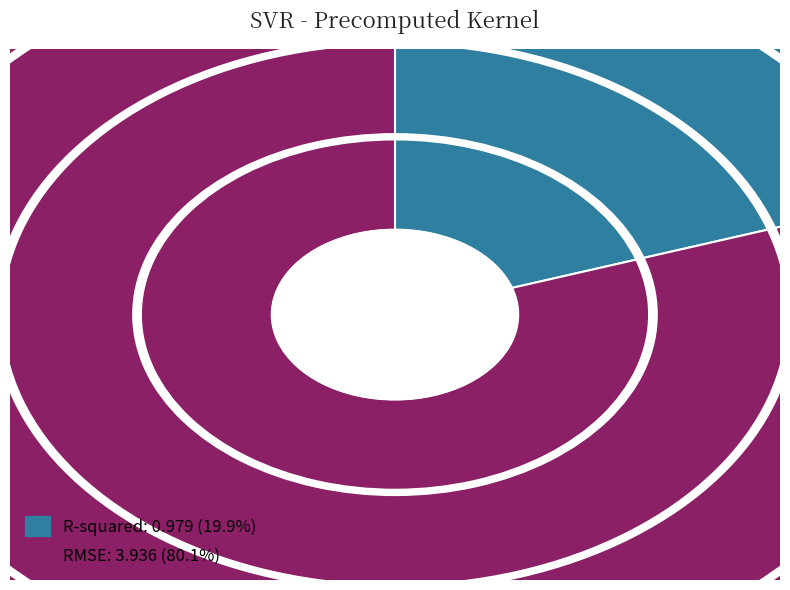

How many segments does this pie chart have?

2